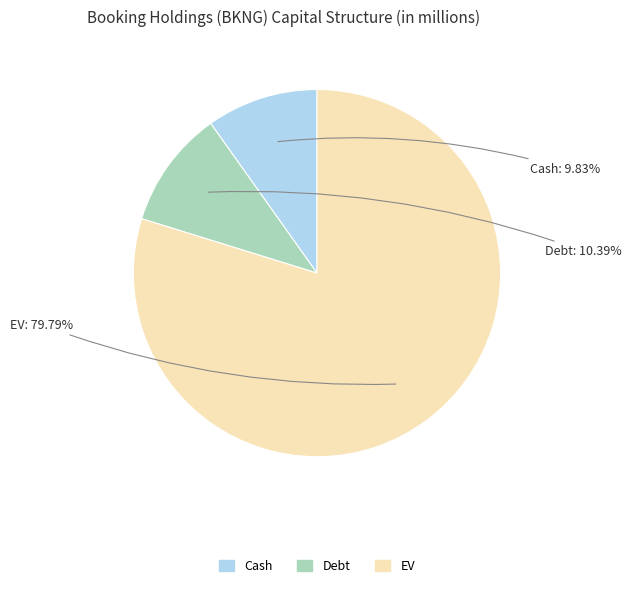

Is there any slice that represents more than half of the pie?

Yes